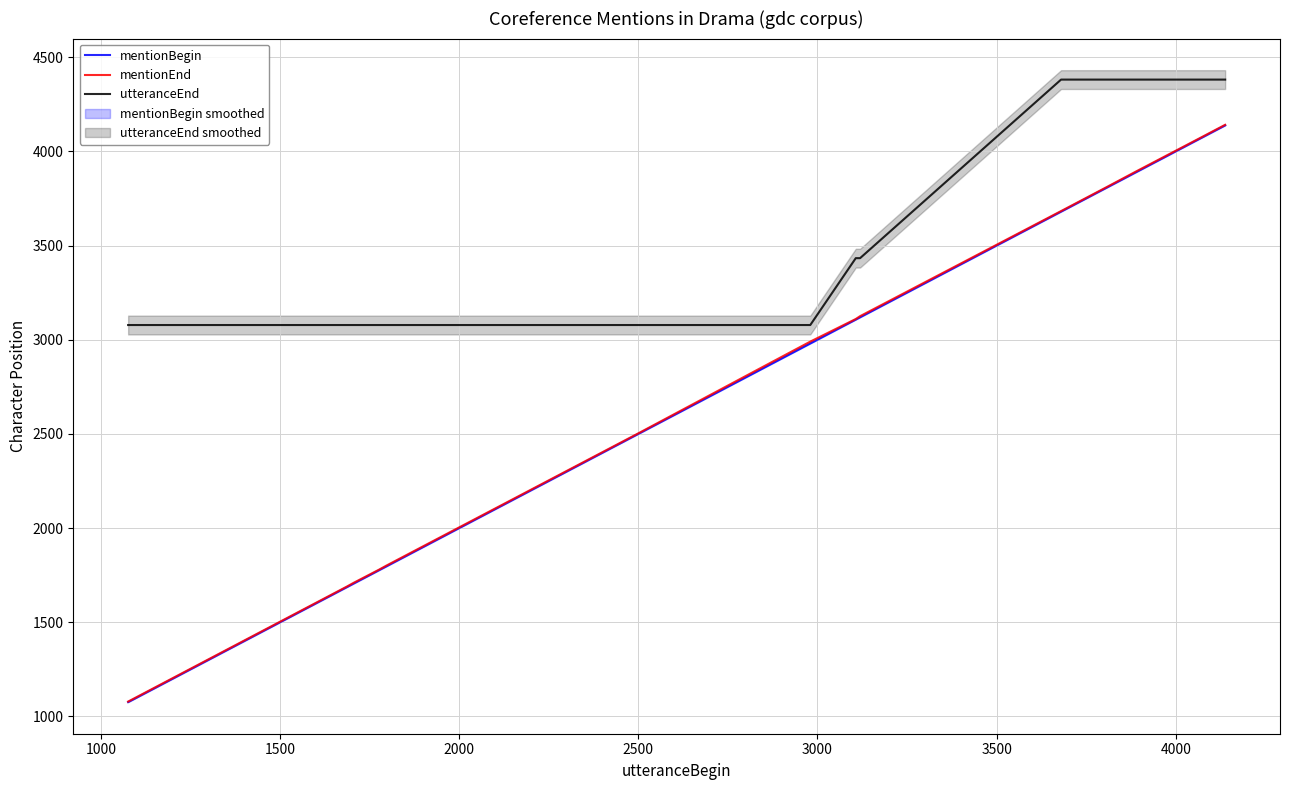

What is the highest value of the utteranceEnd series?

4381